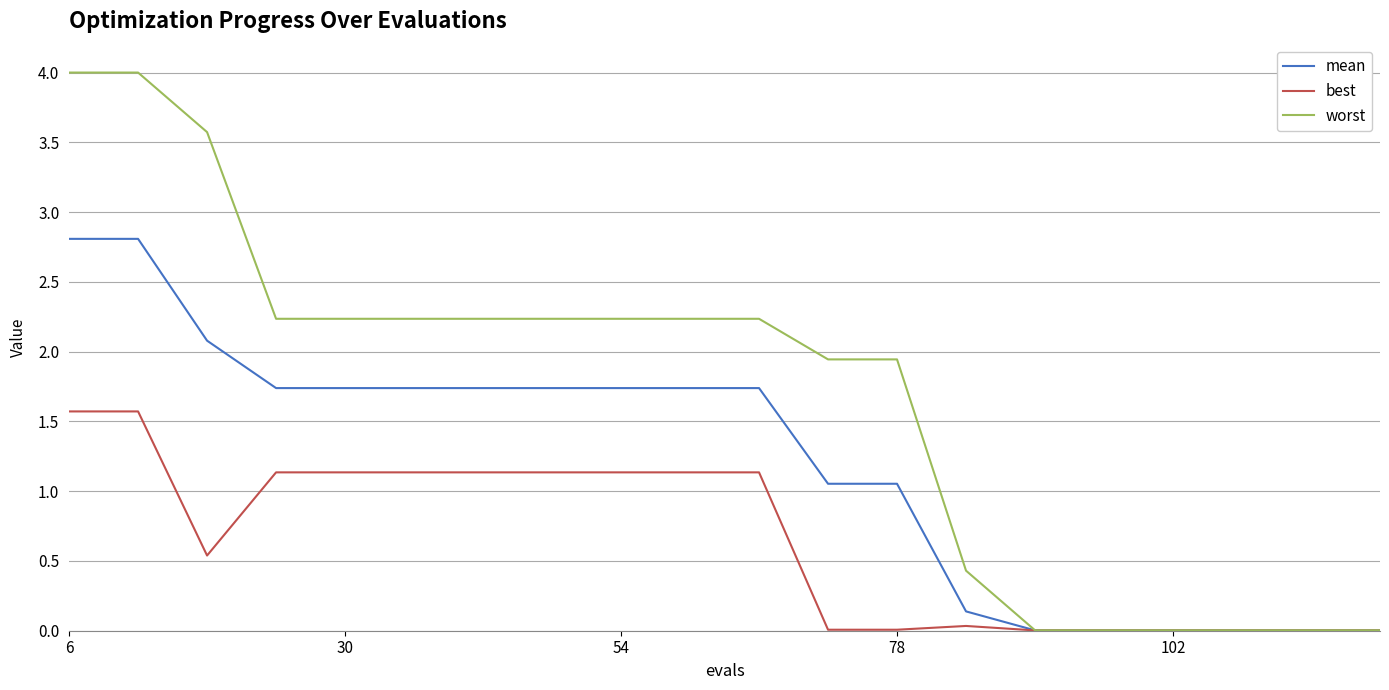

Which series has the largest total across all categories?

worst